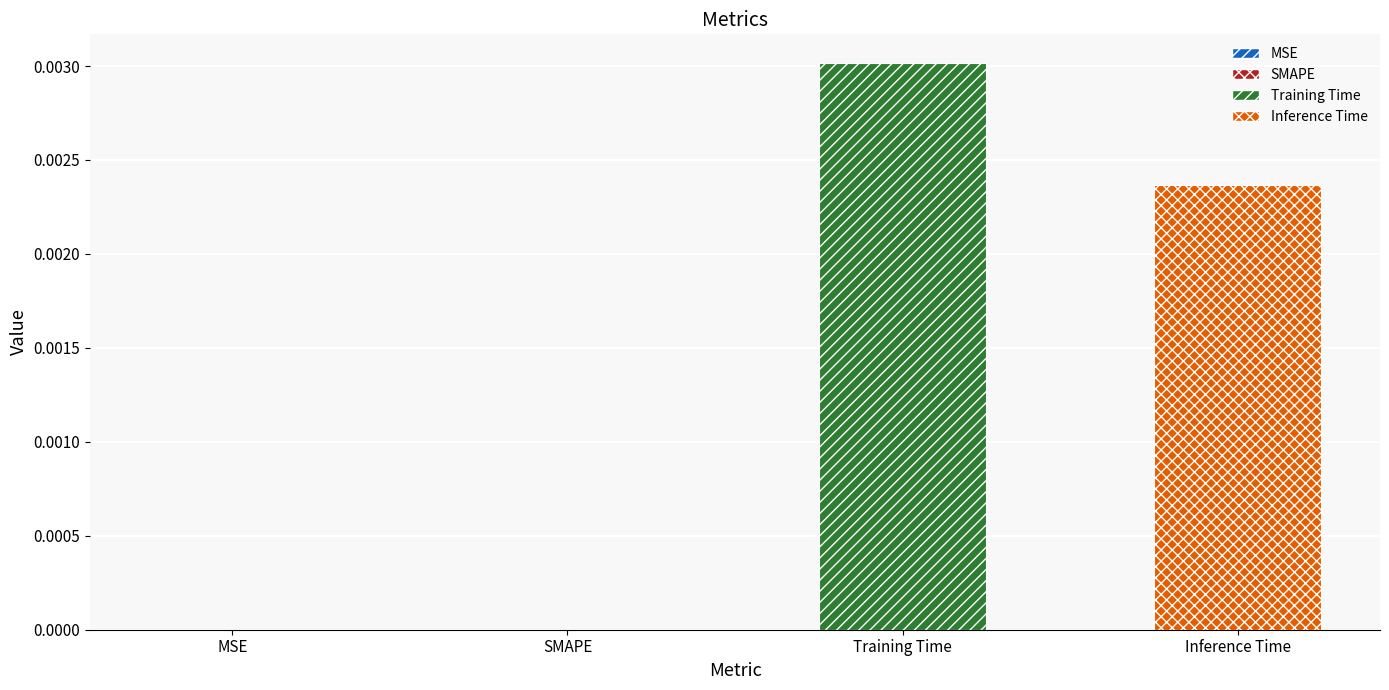

Which series has the largest range (max minus min)?

Training Time